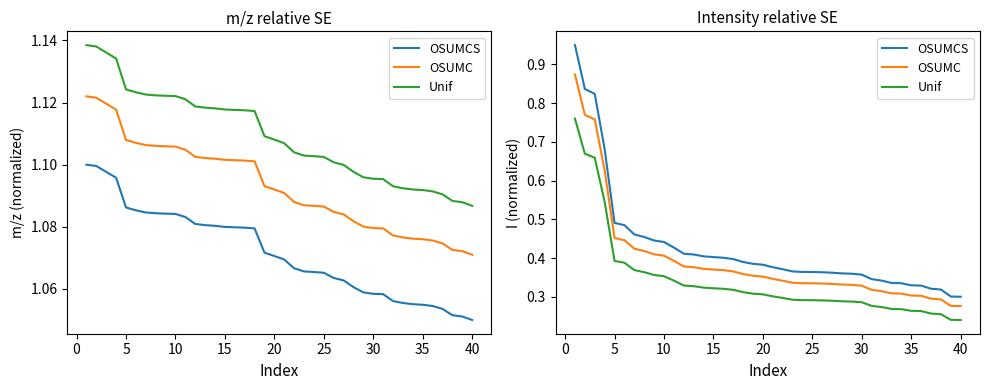

True or false: Unif and OSUMCS intersect in this chart.

False